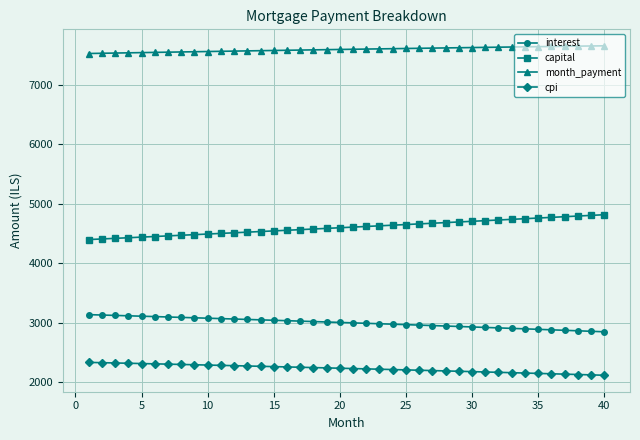

Which series has the largest total across all categories?

month_payment